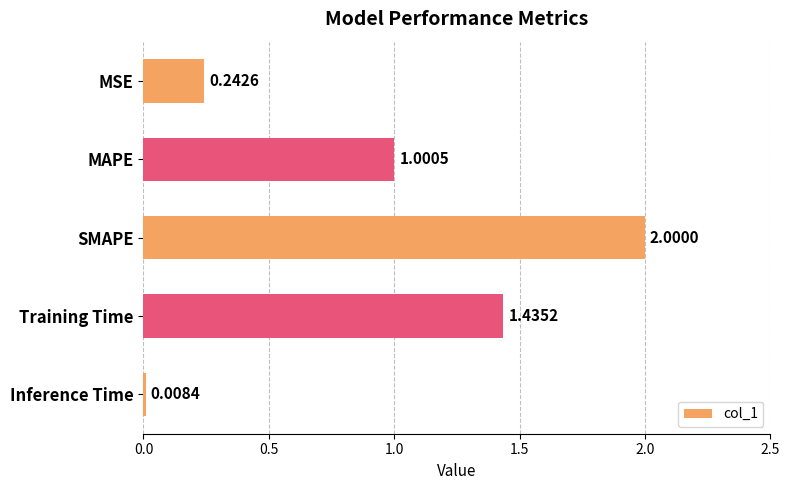

At which label is the value closest to 1?

MAPE